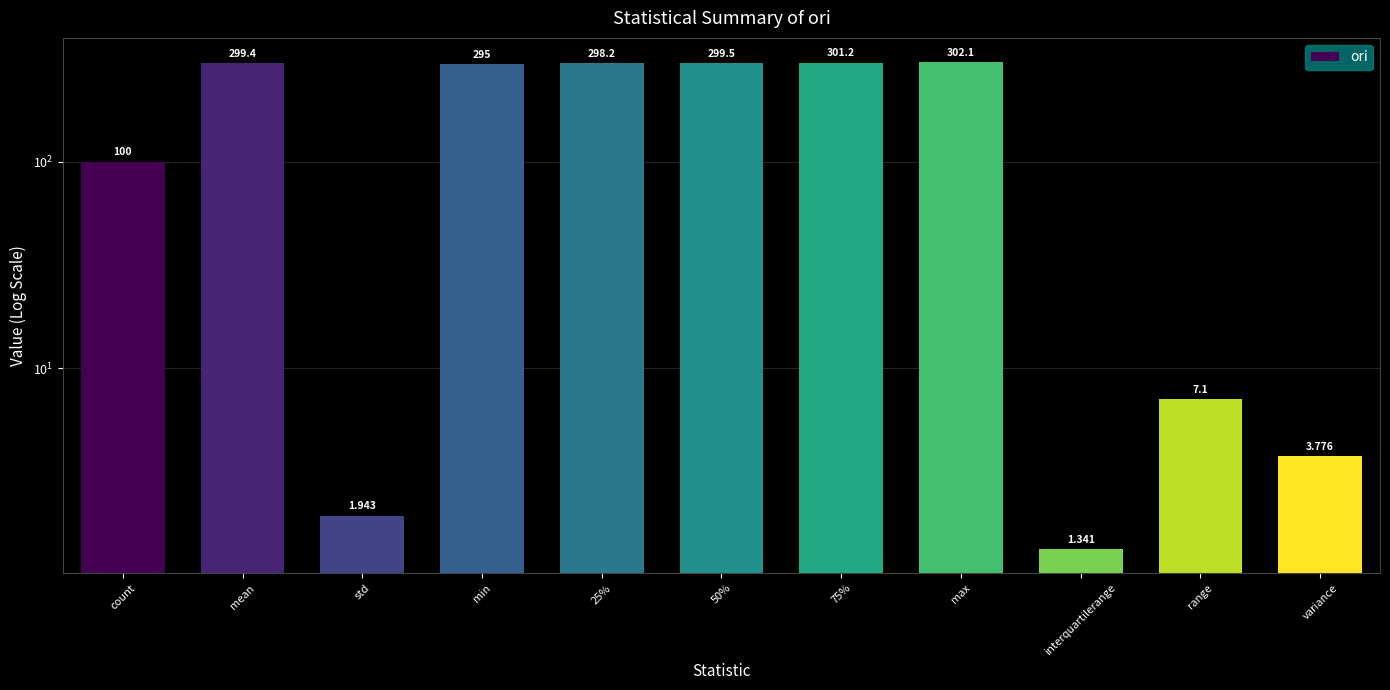

What is the change in value from 50% to variance?

-295.8